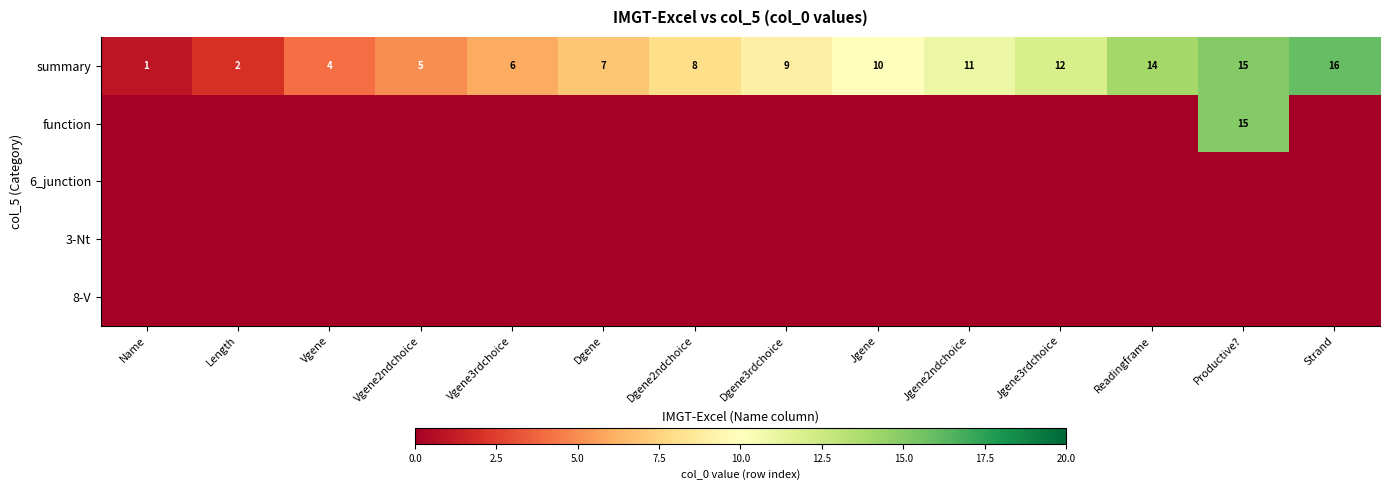

The summary series shows 7 at Dgene. True or false?

True